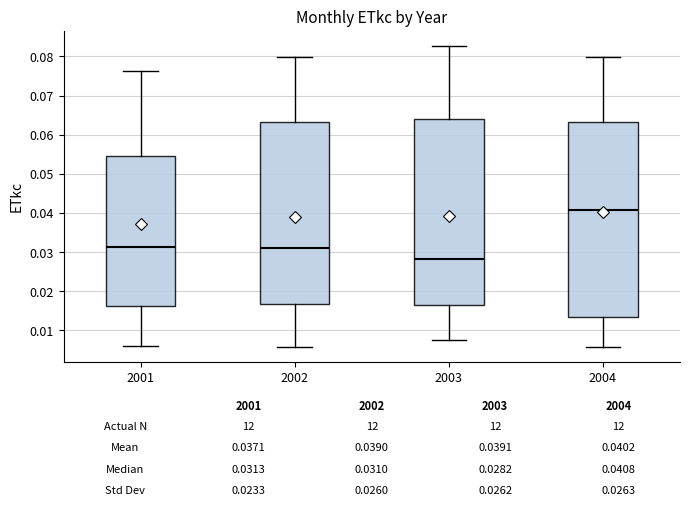

Comparing the boxes themselves (not the whiskers), which one is the tallest?

2004